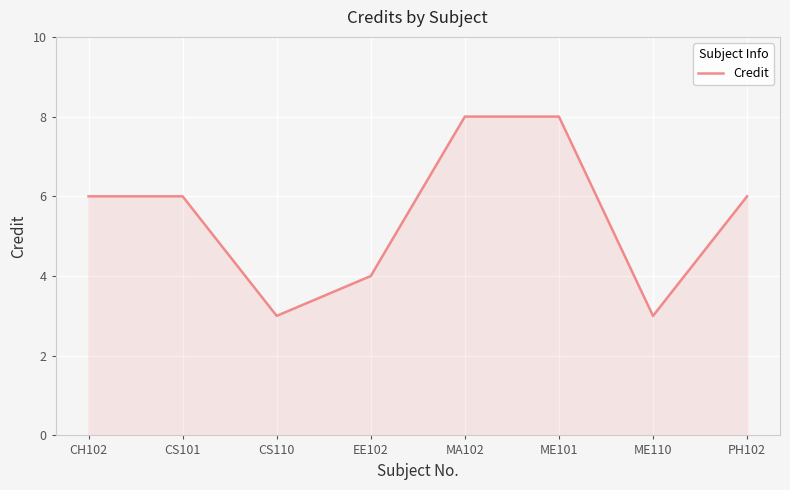

What is the approximate value at CS101?

6